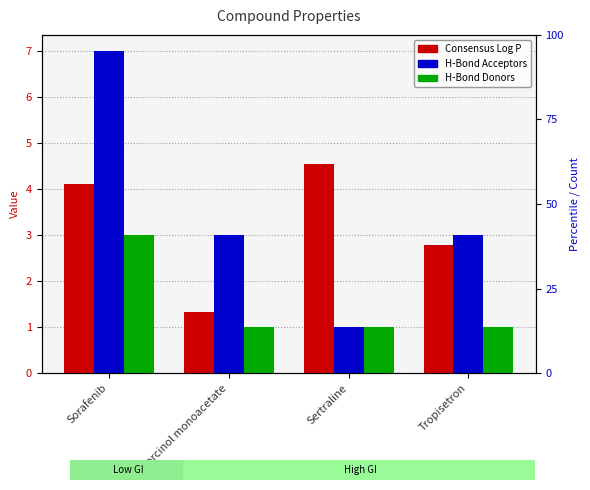

Is the value of H-Bond Donors at Resorcinol monoacetate greater than the value of Consensus Log P at Sertraline?

No